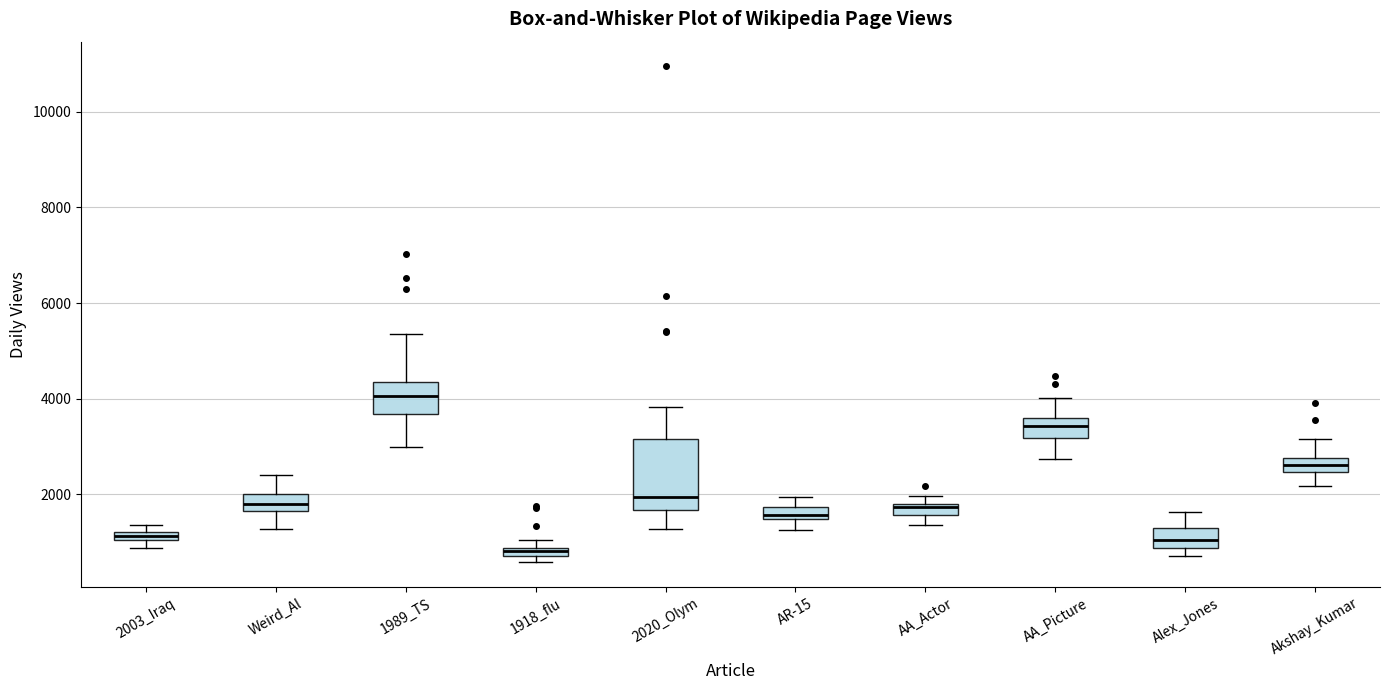

Where does the median line of the box for AR-15 sit on the y-axis? The values are not printed on the chart, so give them approximately, as read against the axis.

1600